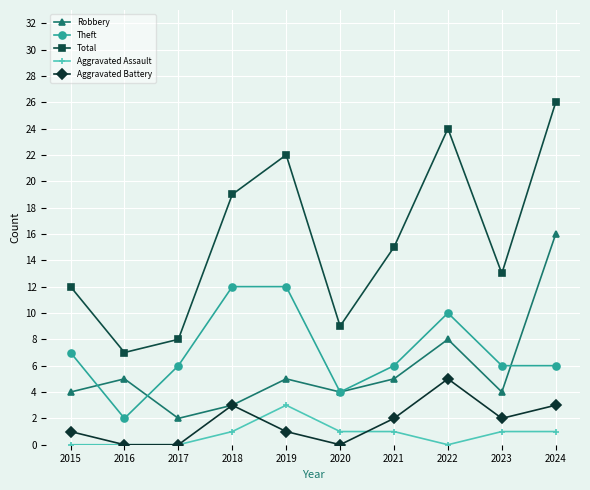

Which label corresponds to the largest value in the chart?

2024